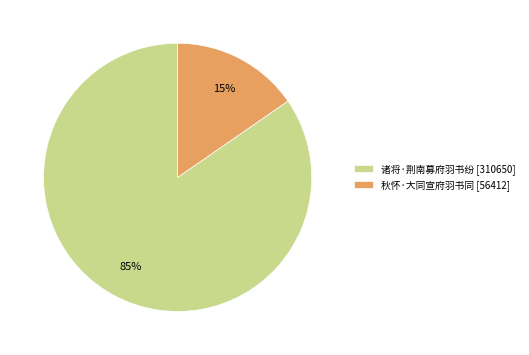

Which has a higher value, 秋怀·大同宣府羽书同 [56412] or 诸将·荆南募府羽书纷 [310650]?

诸将·荆南募府羽书纷 [310650]